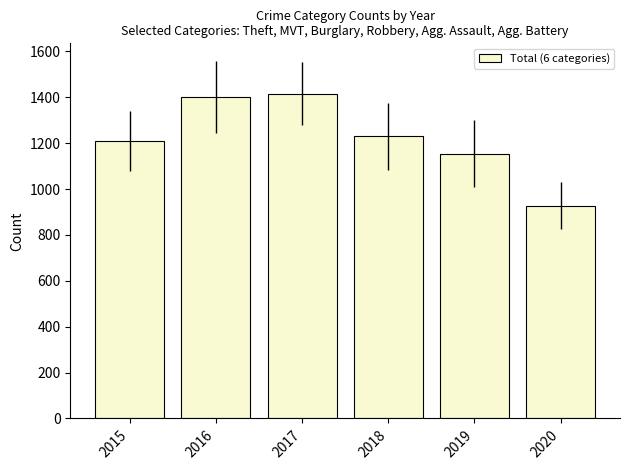

Reading right to left, extract all data points from this chart.

927	1154	1231	1416	1400	1209